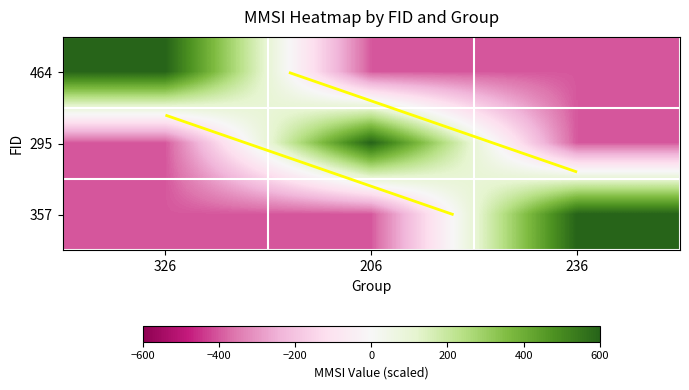

Read the 295 value at 236.

-400